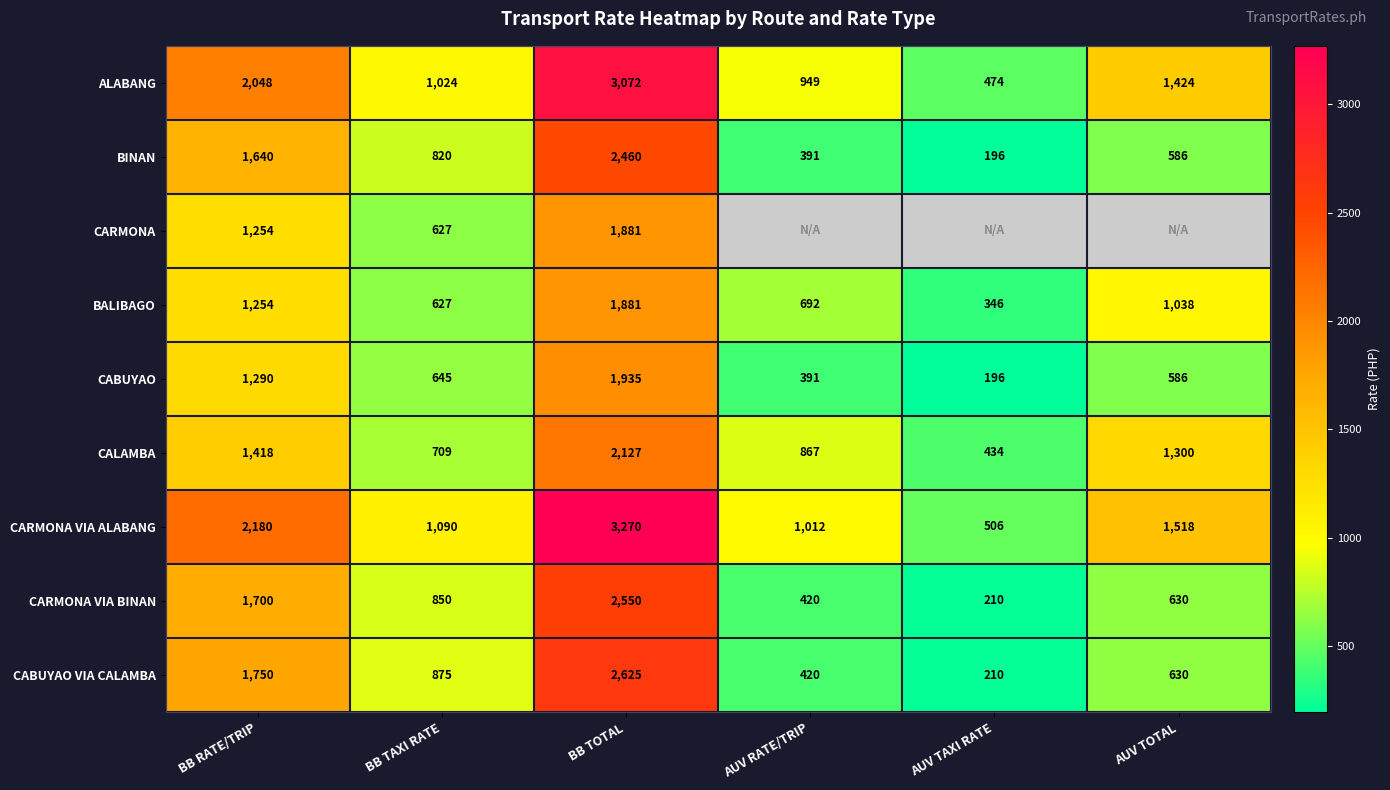

Rank the categories by BALIBAGO value from highest to lowest.

BB TOTAL, BB RATE/TRIP, AUV TOTAL, AUV RATE/TRIP, BB TAXI RATE, AUV TAXI RATE